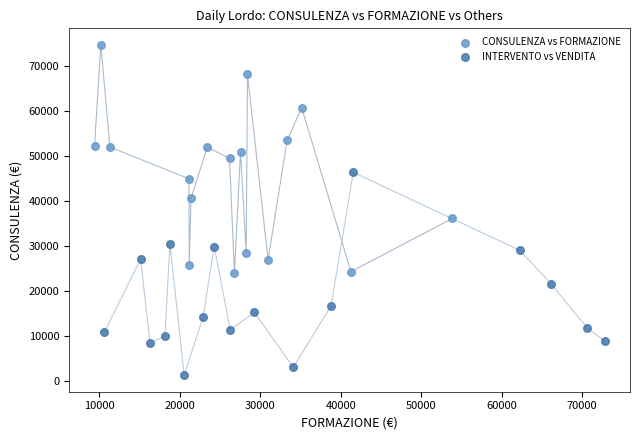

Which series has the largest Y range (max minus min)?

CONSULENZA vs FORMAZIONE